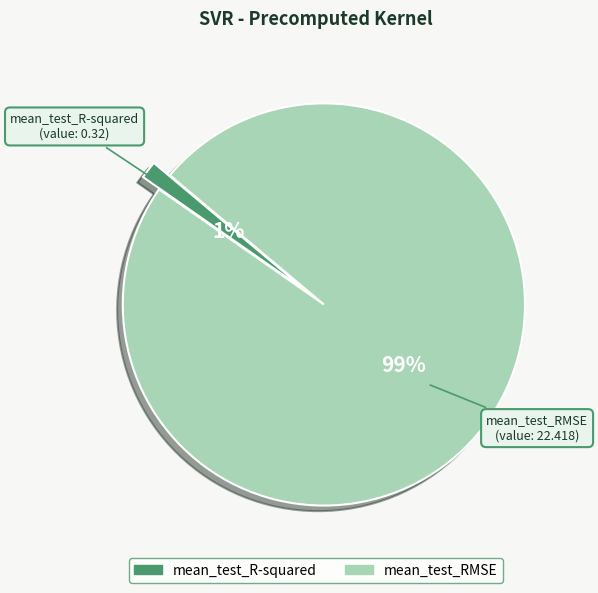

To the nearest percent, what is the average slice percentage?

50%